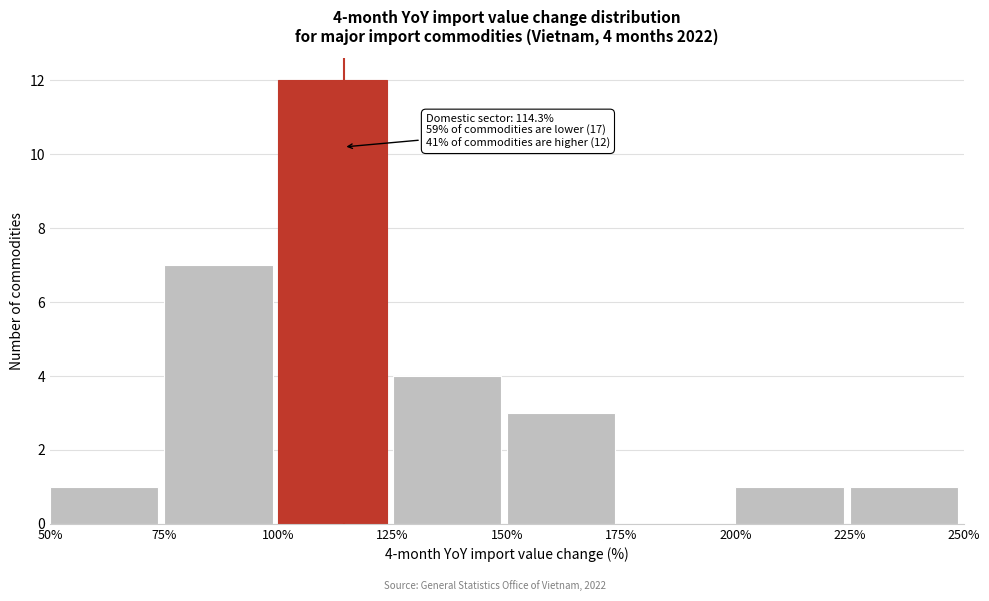

Over which range of the x-axis is the bar tallest?

100% to 125%